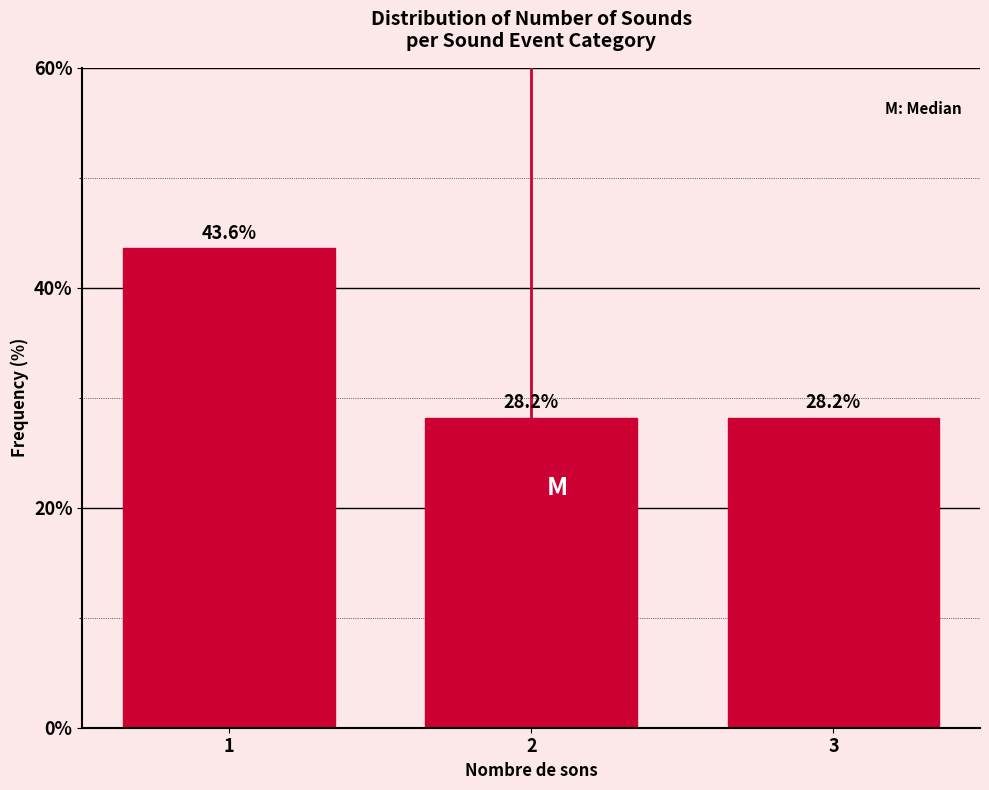

Reading left to right, list all the values displayed in this chart.

43.6	28.2	28.2